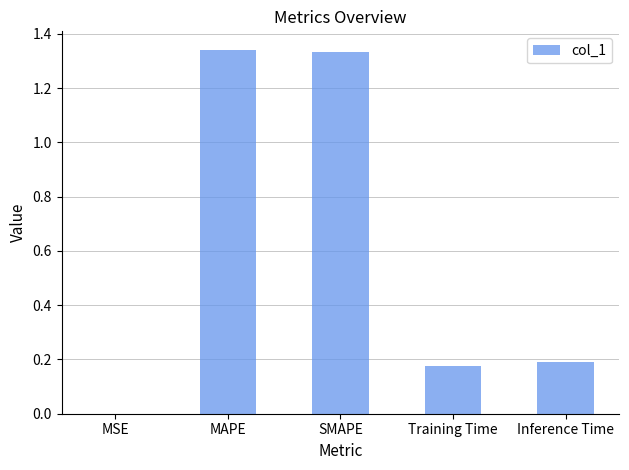

What is the change in value from MAPE to Inference Time?

-1.2